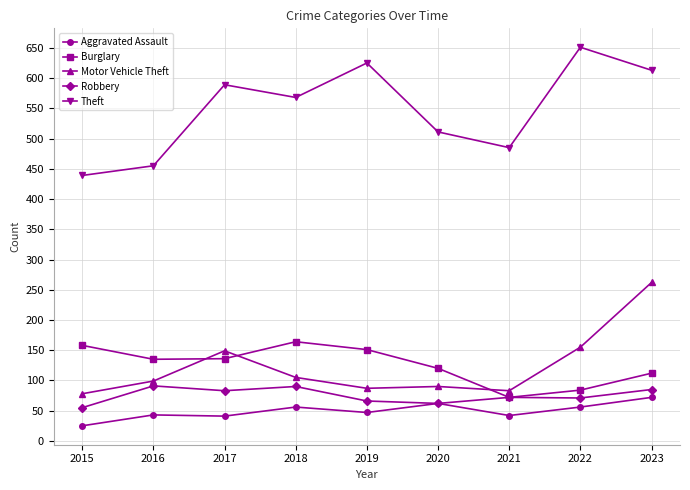

What is the value of the Robbery point at the 5th from the left?

66